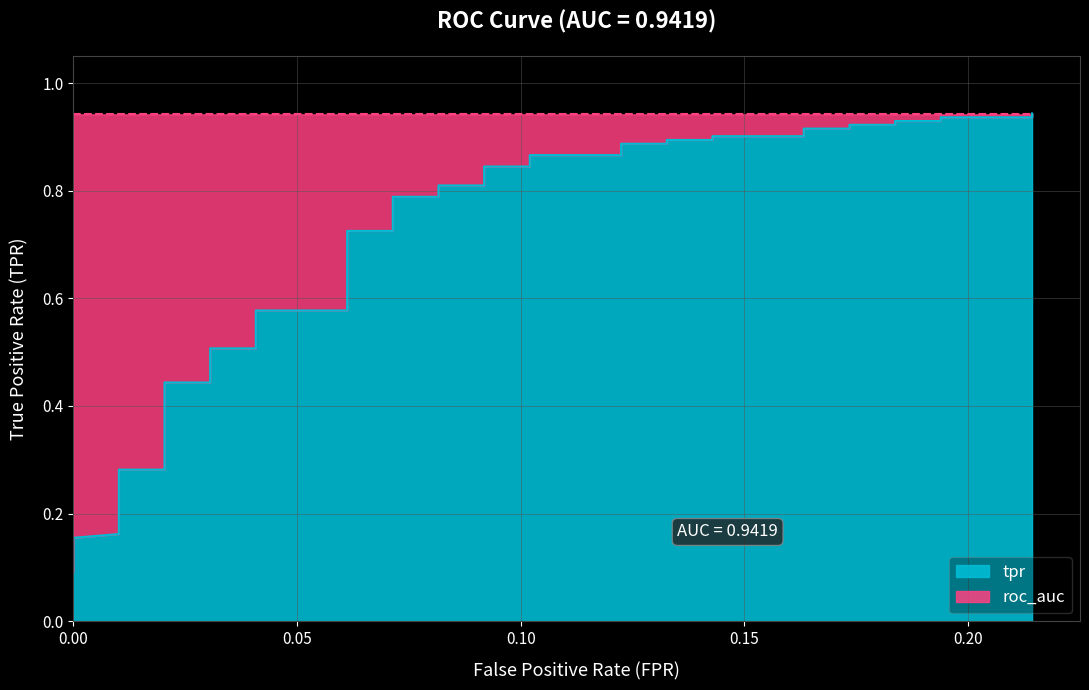

What is the minimum value shown in the chart?

0.1